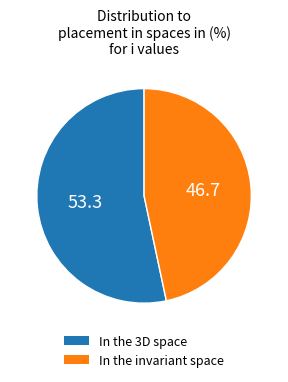

What is the ratio of the value at In the invariant space to the value at In the 3D space?

0.9